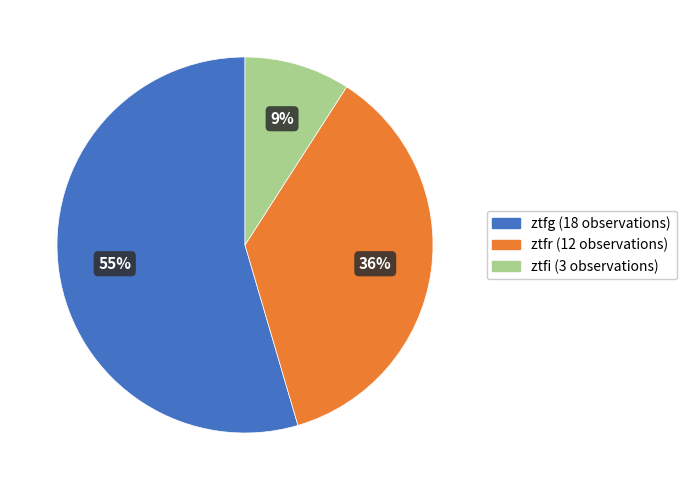

To the nearest percent, what is the difference between the ztfi and ztfr slice percentages?

27%